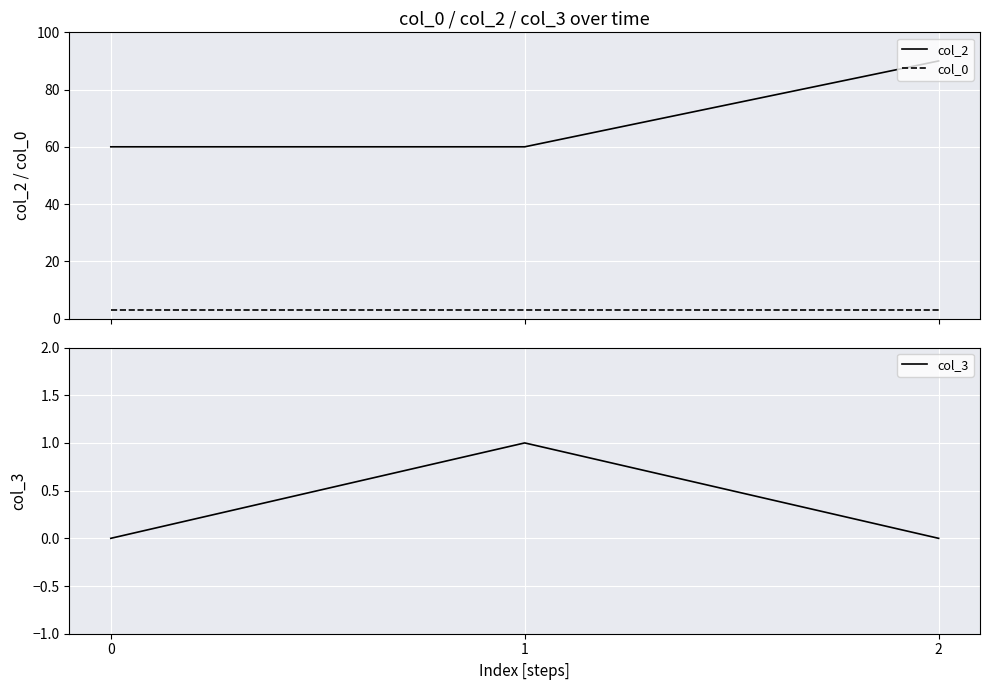

What is the difference between the highest and lowest values at 2?

90